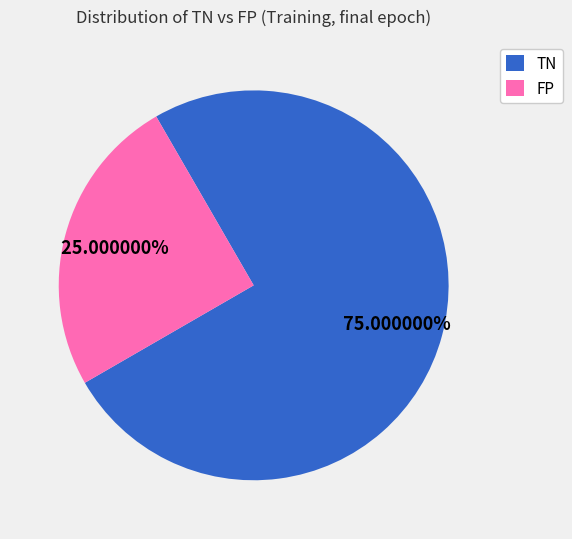

How many segments does this pie chart have?

2